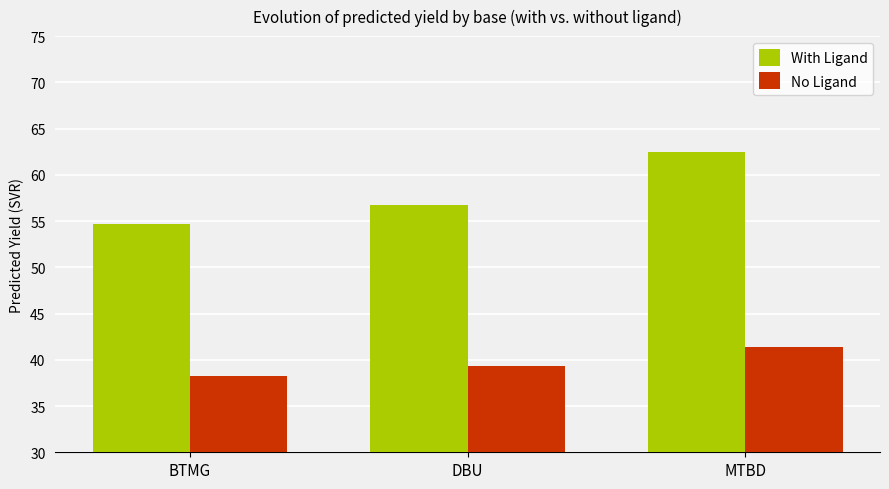

What is the average value of the With Ligand series?

58.0